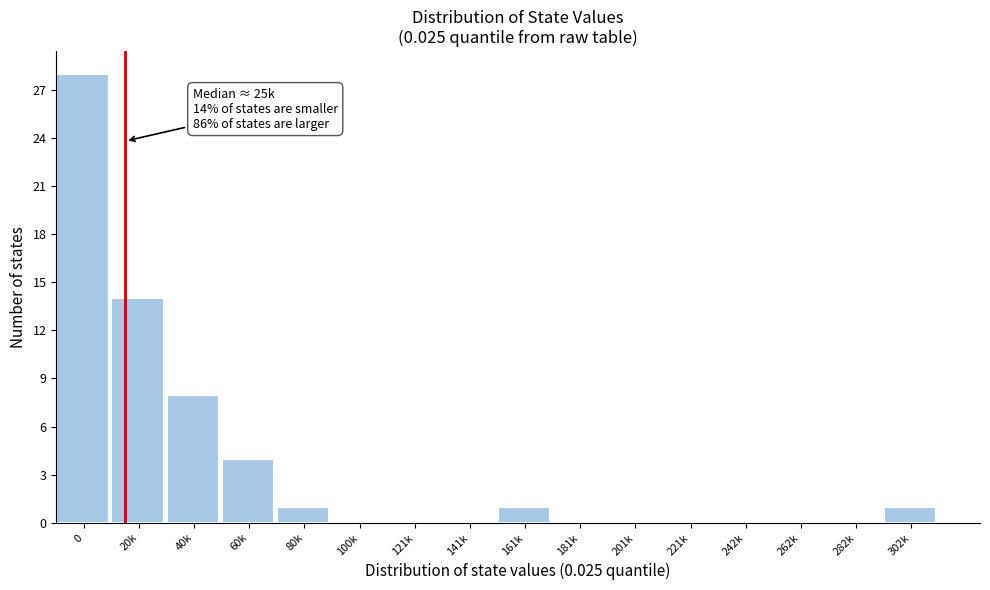

Reading left to right, extract all data points from this chart.

0=28	20k=14	40k=8	60k=4	80k=1	100k=0	121k=0	141k=0	161k=1	181k=0	201k=0	221k=0	242k=0	262k=0	282k=0	302k=1